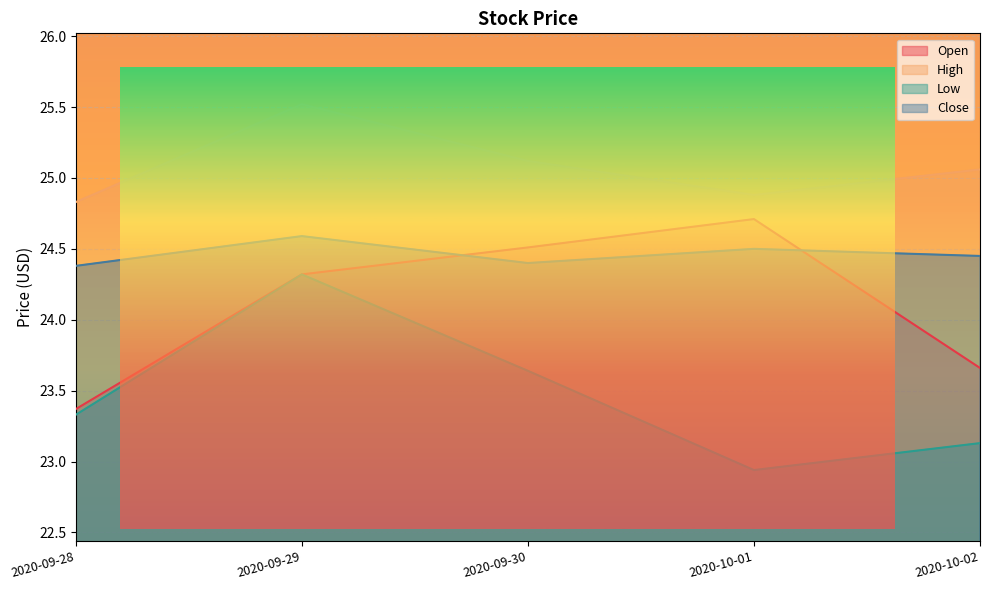

What is the total value across all series at 2020-09-30?

97.7